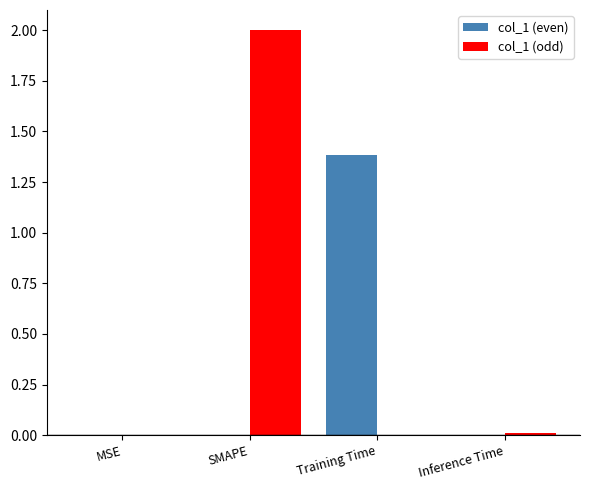

At which category is the sum across all series the highest?

SMAPE